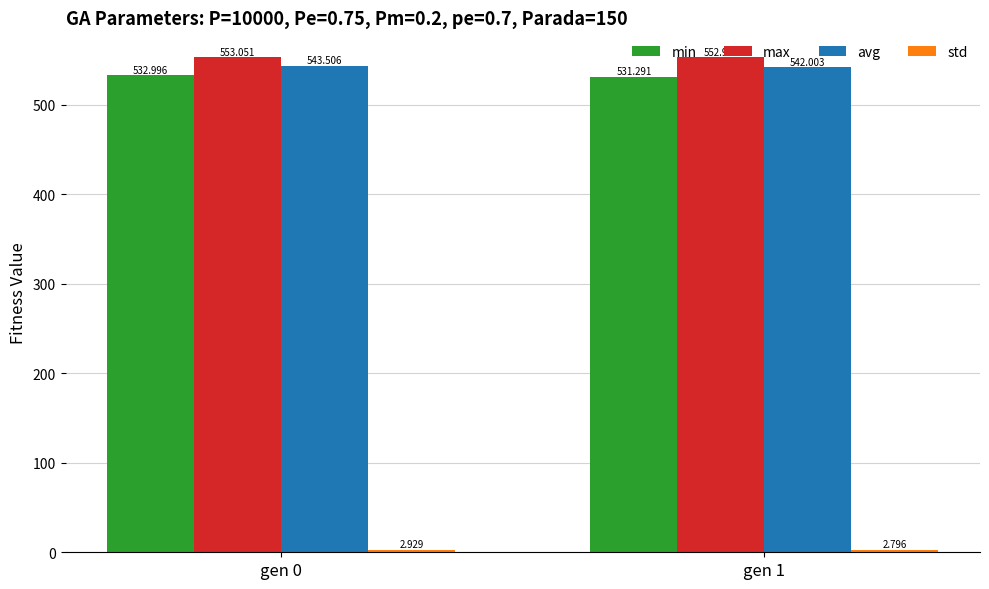

What is the sum of all max values?

1106.0